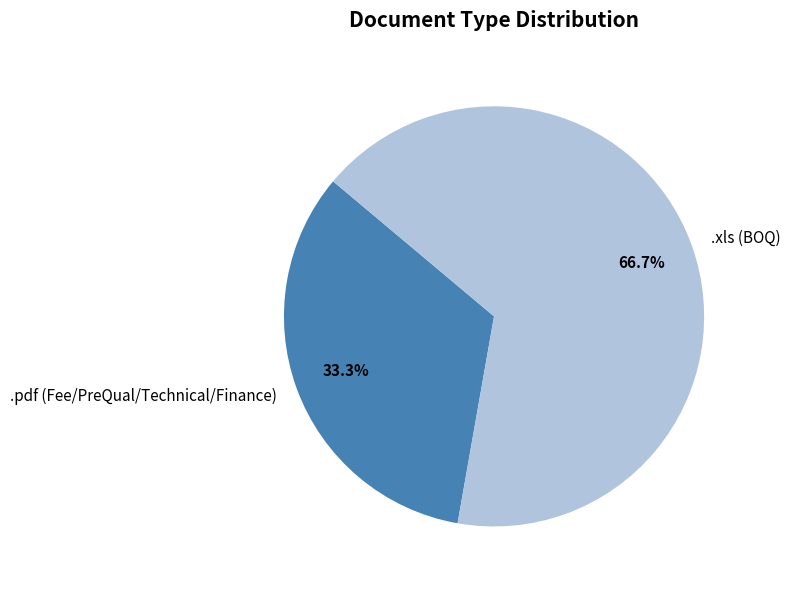

What is the largest slice in the pie chart?

.xls (BOQ)